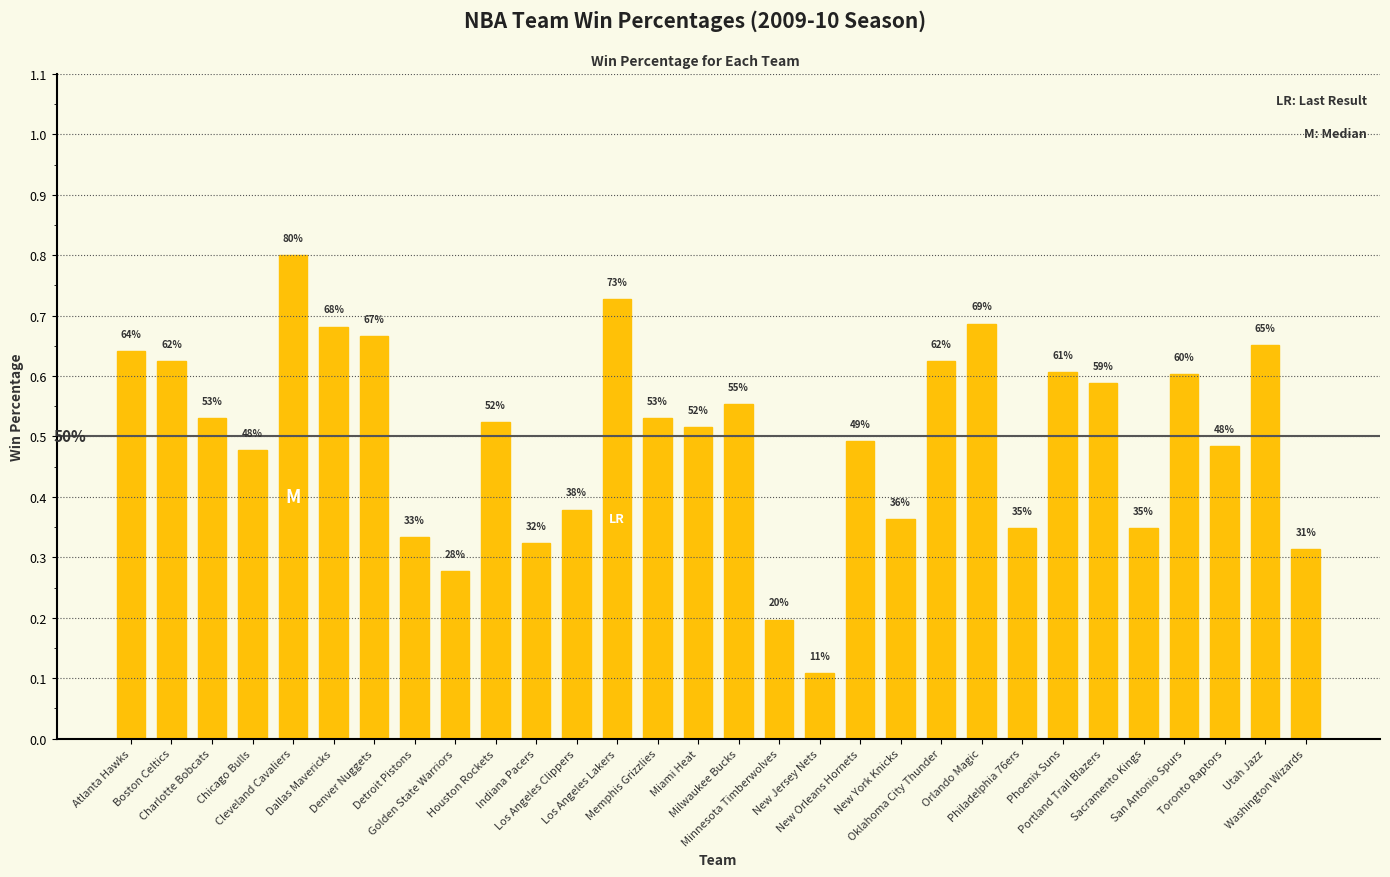

Does the chart contain any negative values?

No